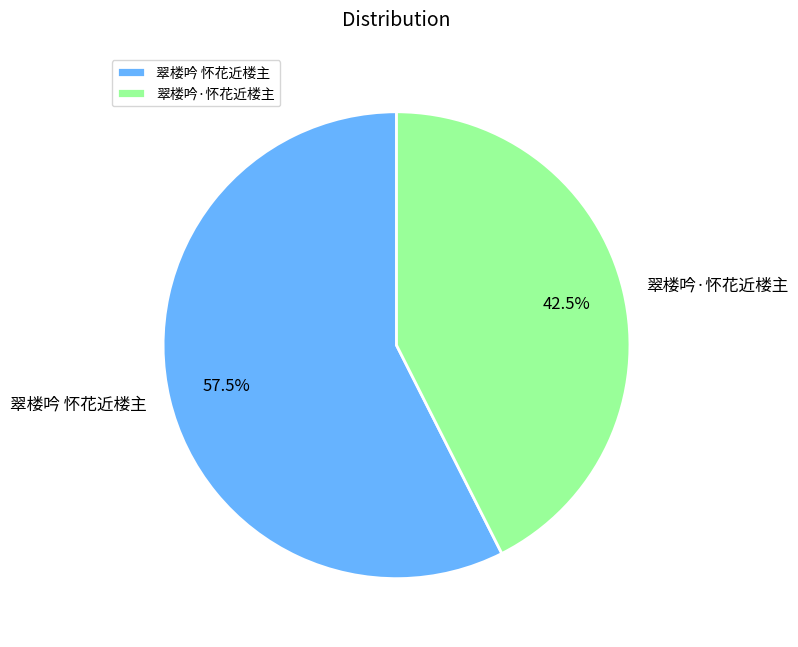

Rank the categories by value from highest to lowest.

翠楼吟 怀花近楼主, 翠楼吟·怀花近楼主